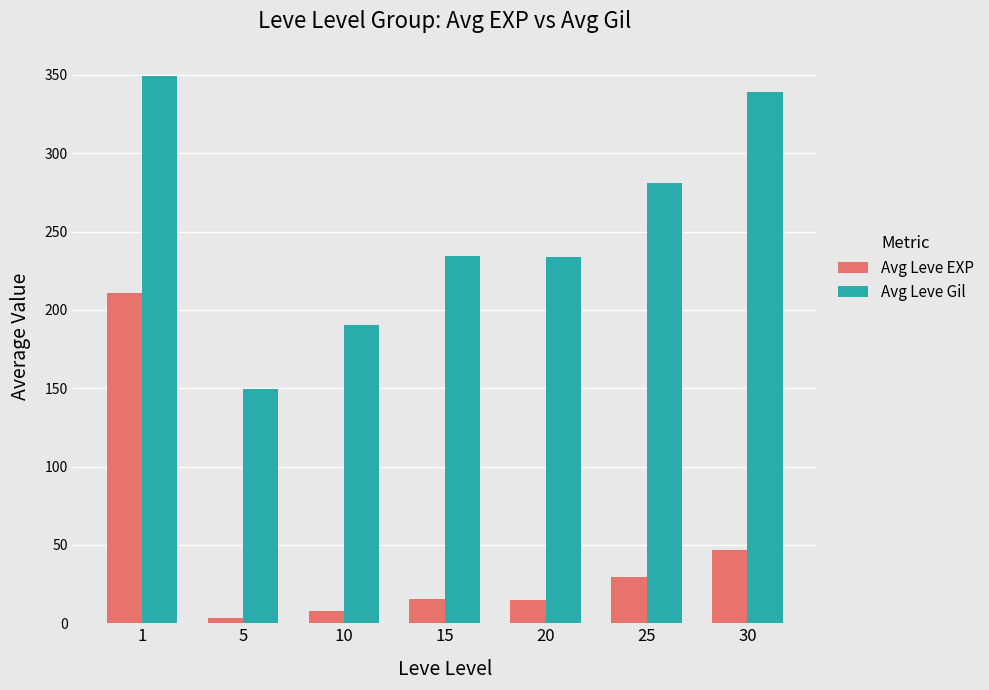

At which label is Avg Leve EXP closest to 107?

30